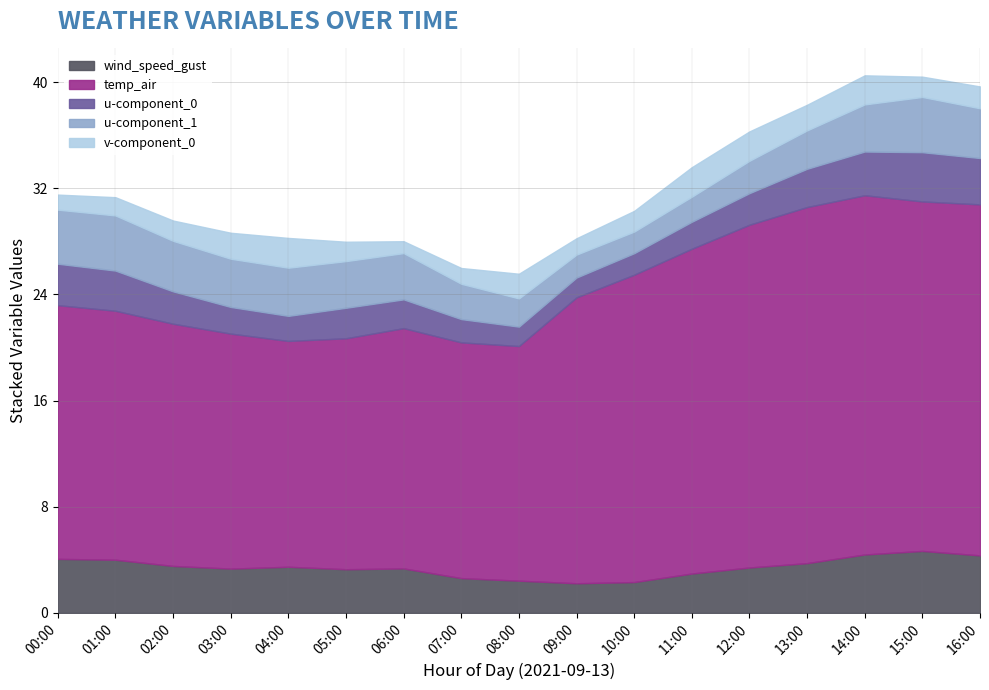

Read the u-component_1 value at 08:00.

2.1